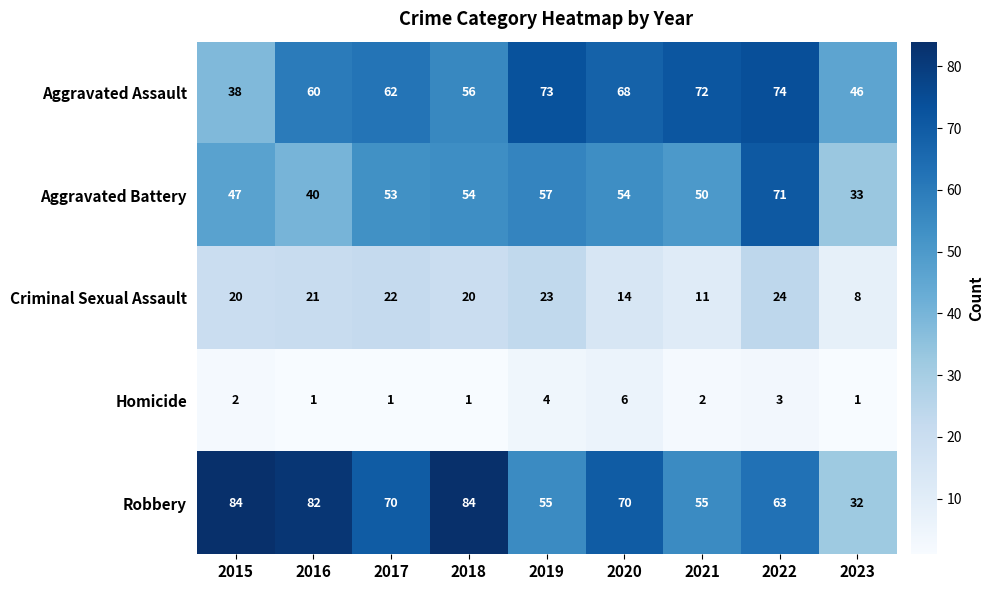

What is the greatest value displayed?

84